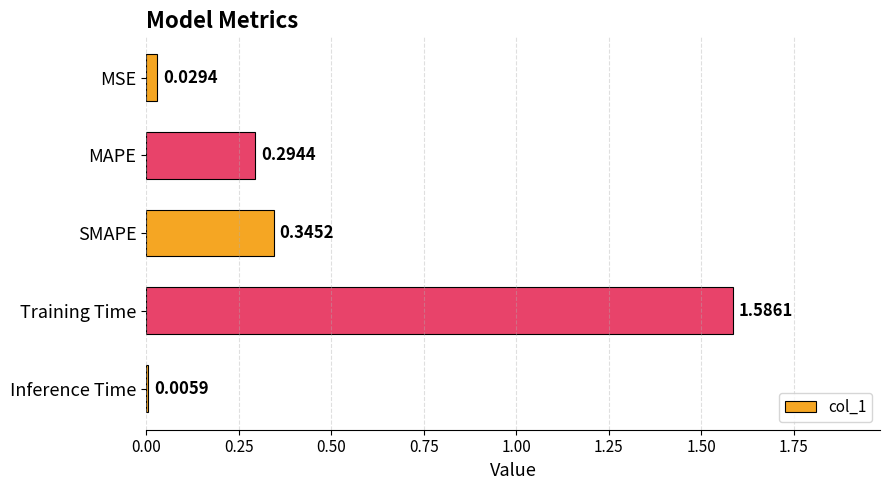

Are the bars horizontal?

Yes